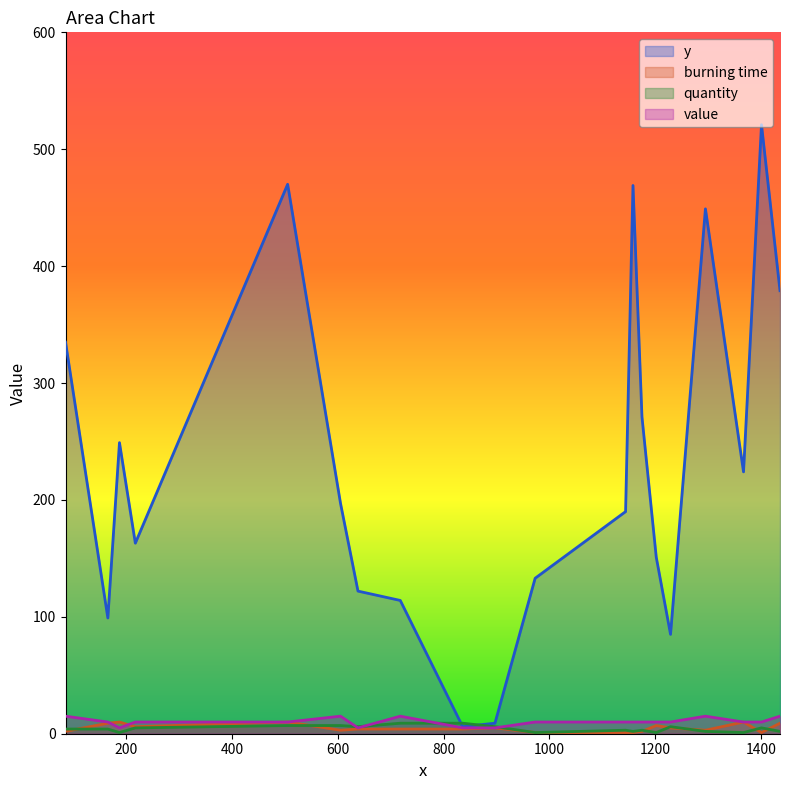

How many series are shown in this chart?

4